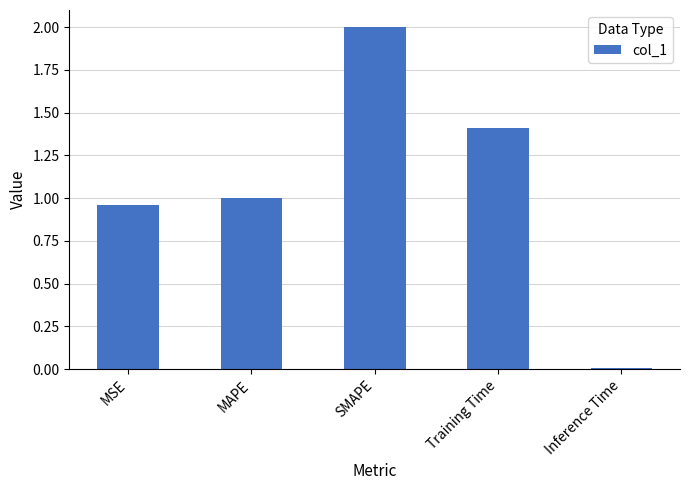

What is the sum of the values at Inference Time and SMAPE?

2.0